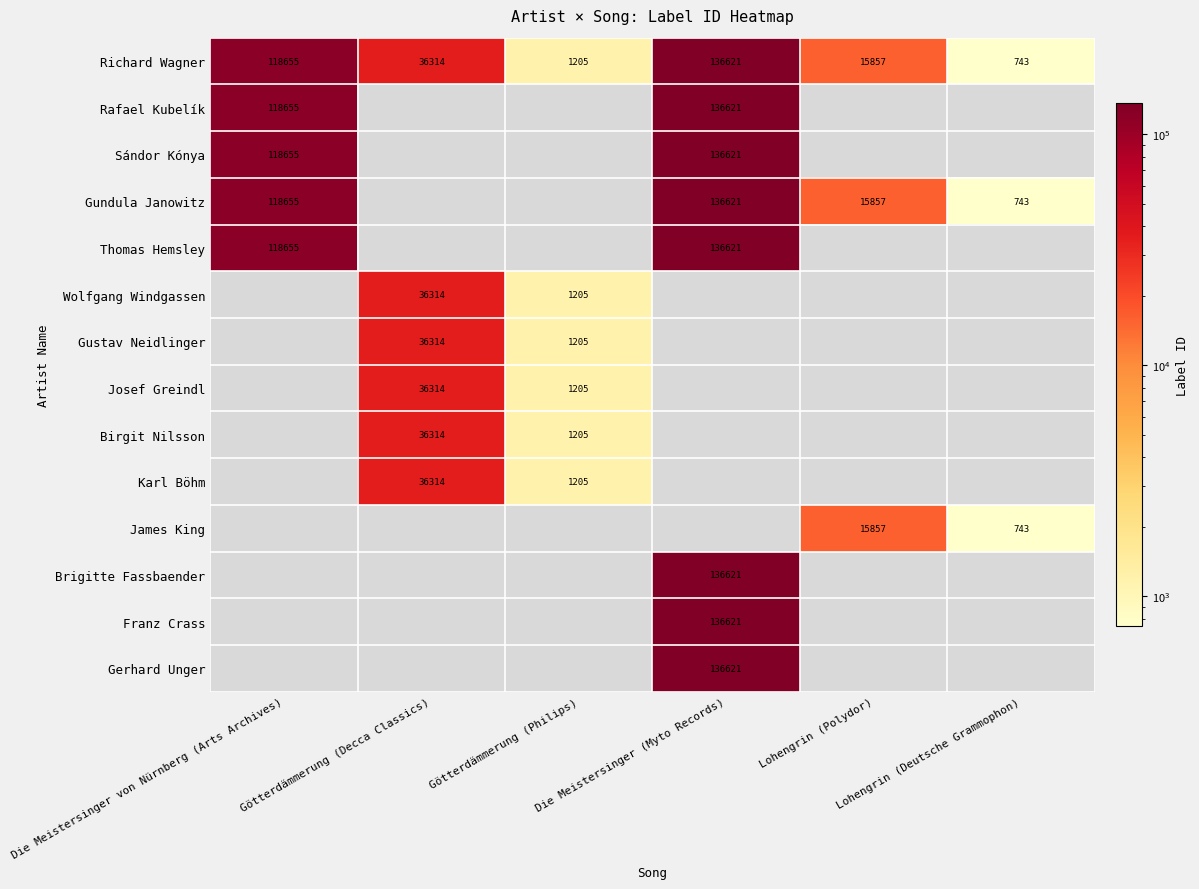

Count the number of data series in this chart.

14